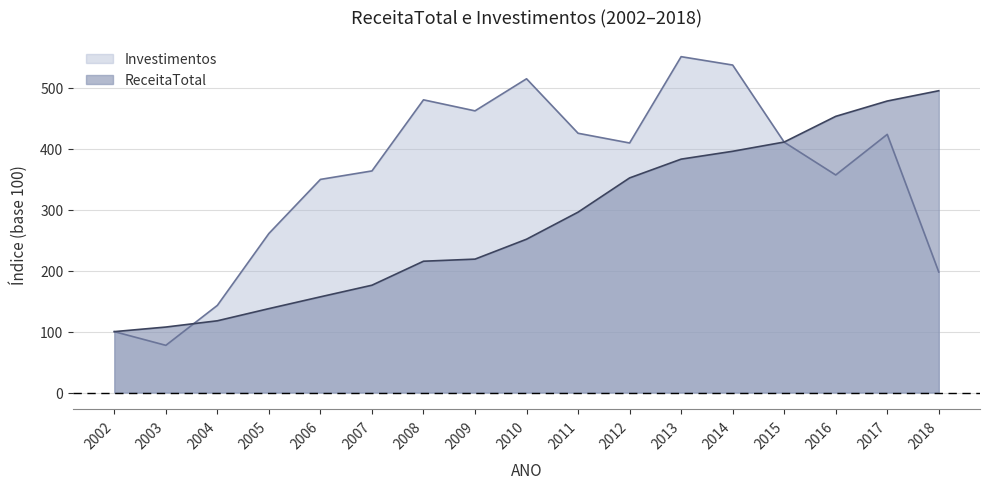

What is the maximum value shown in the chart?

551.3